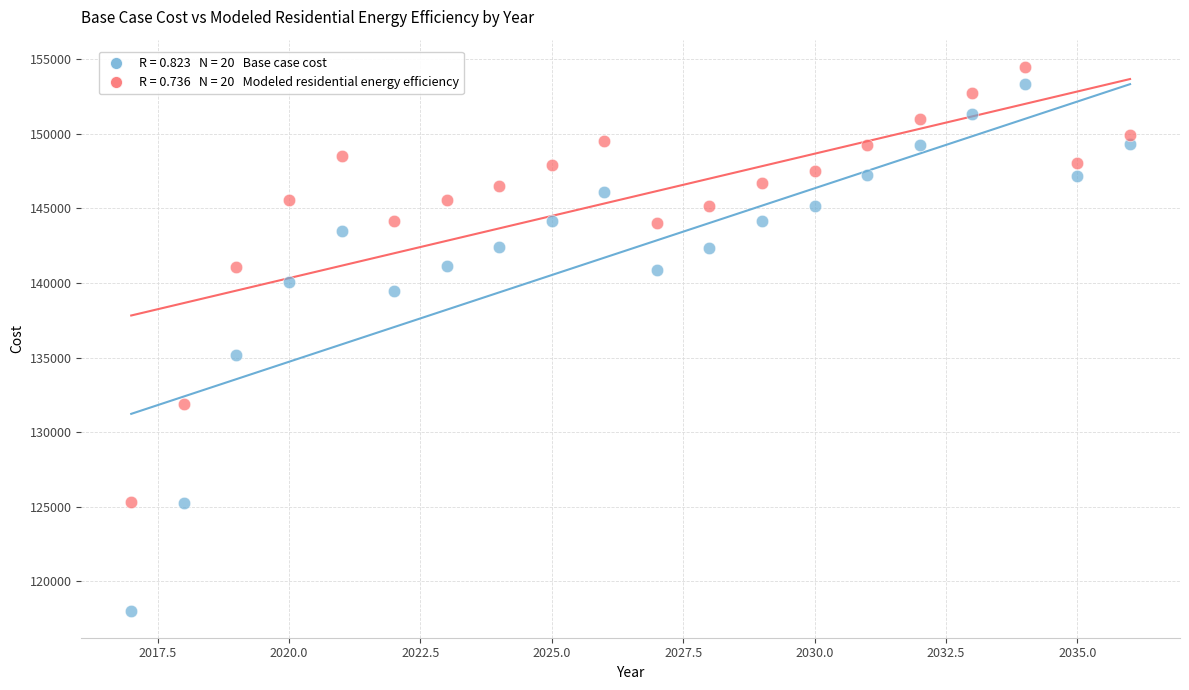

Across all series, what Y value is closest to 136267?

135144.0